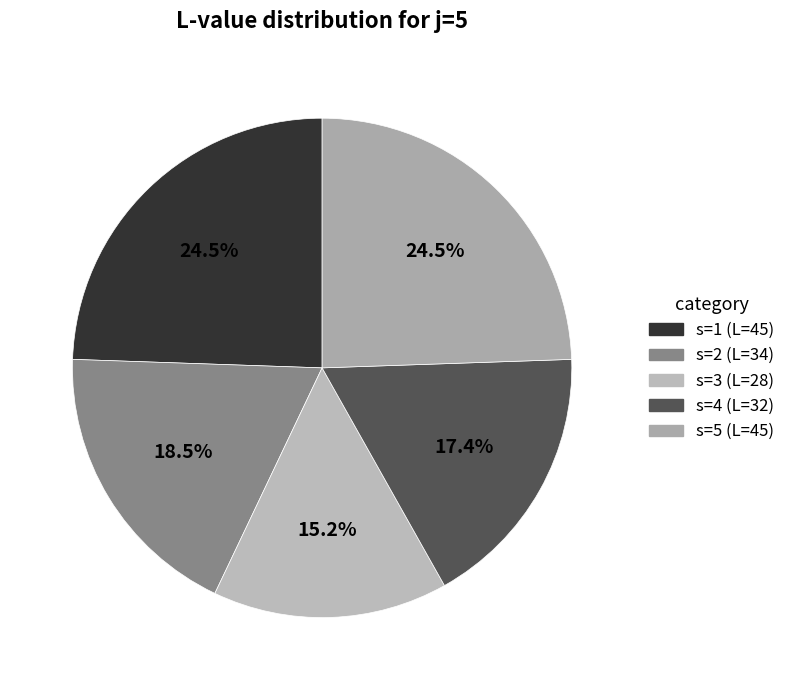

How many segments does this pie chart have?

5